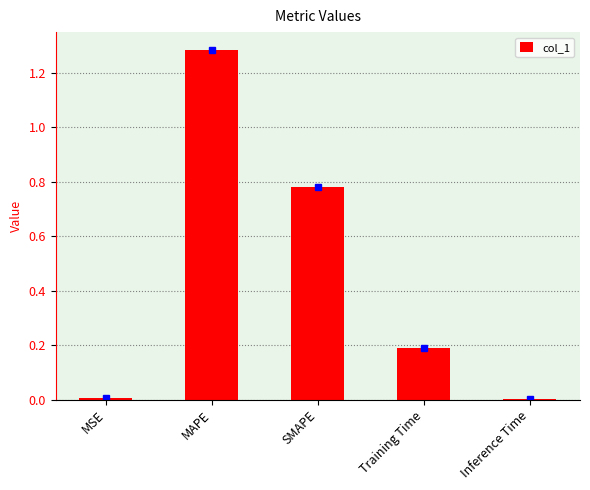

What is the change in value from MAPE to Training Time?

-1.1